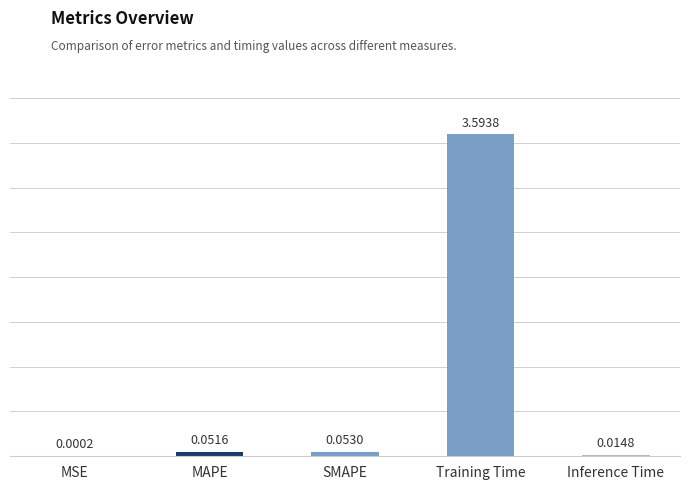

What is the sum of all values?

3.7